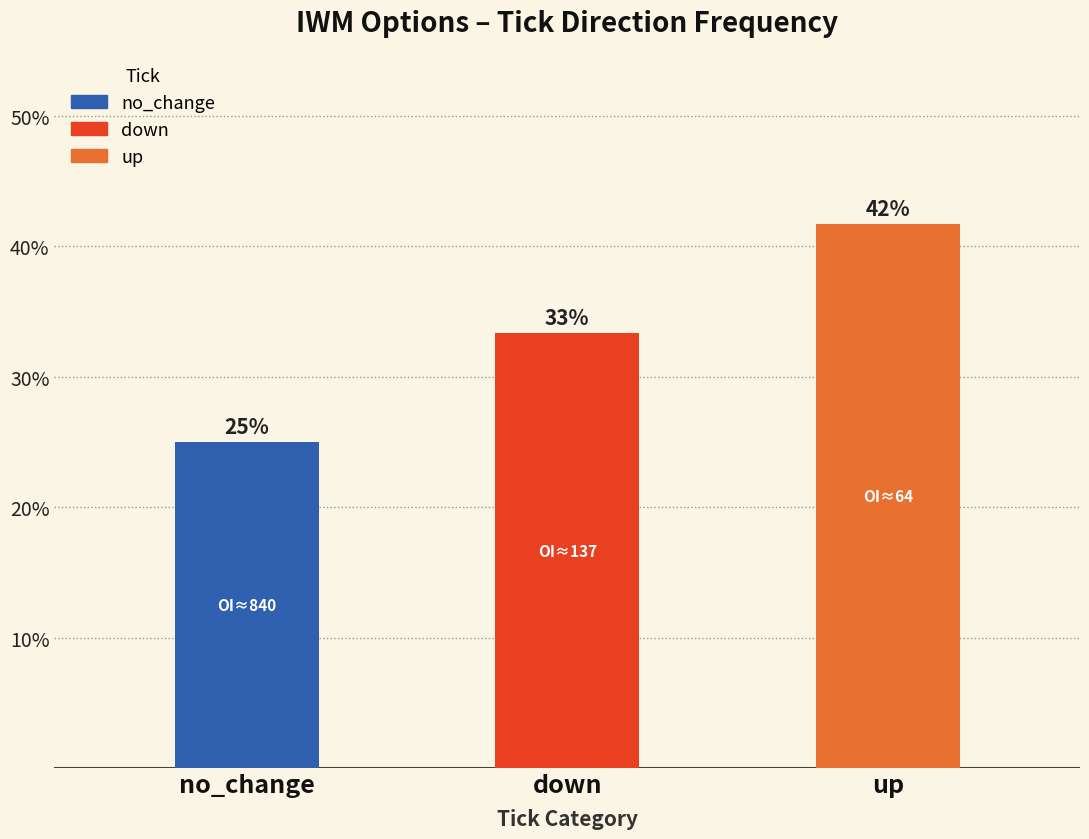

Are the bars horizontal?

No